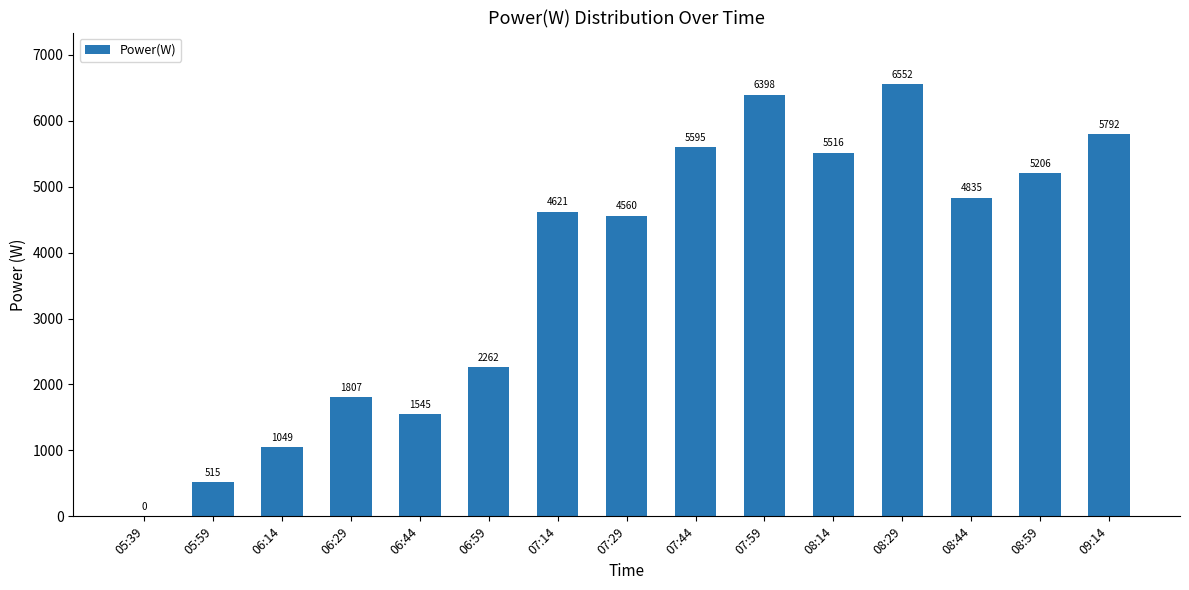

At which label is the value closest to 3276?

06:59